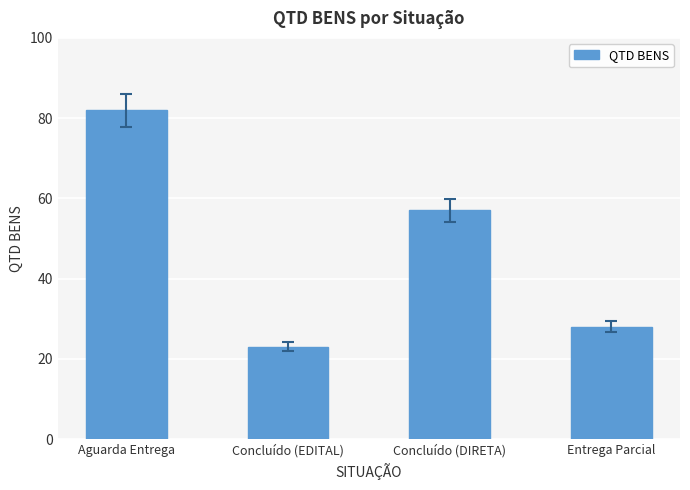

What is the difference between the maximum and second lowest values?

54